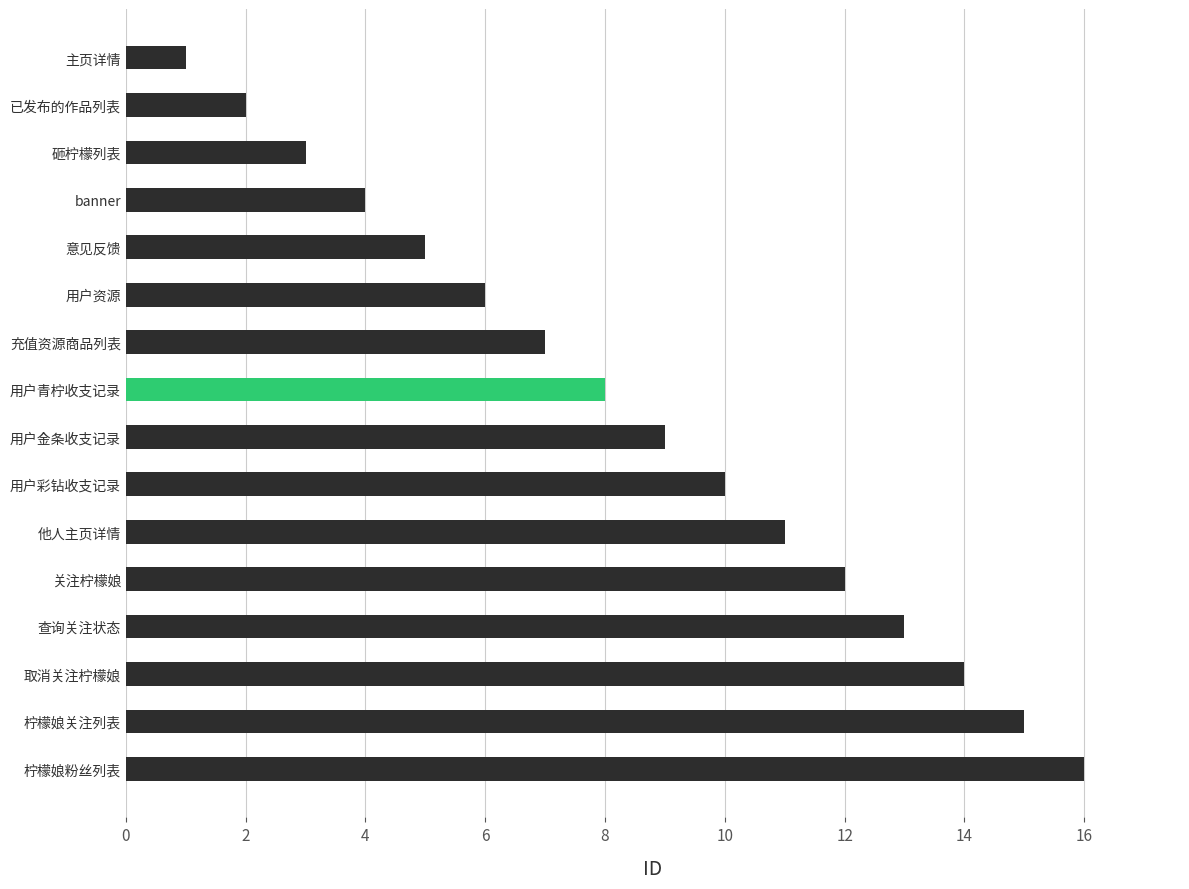

What is the sum of the values at 砸柠檬列表 and 用户金条收支记录?

12